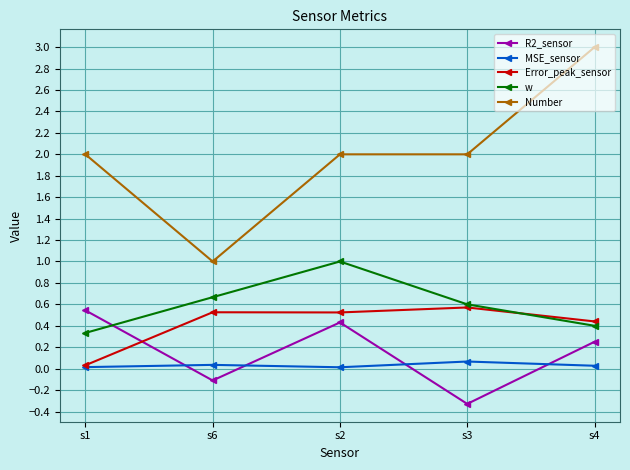

How many values in R2_sensor are below zero?

2